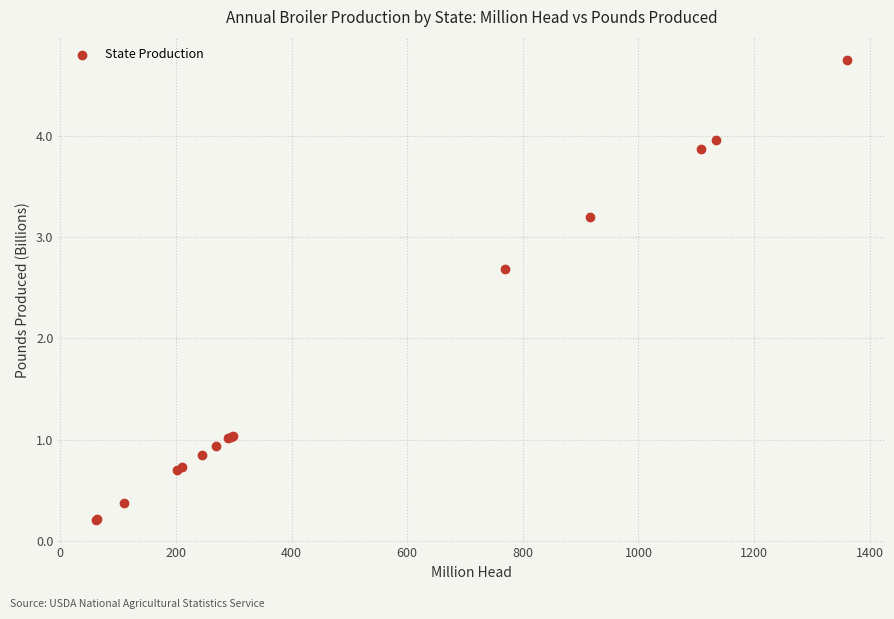

What Y value in the scatter plot is closest to 2?

2.7